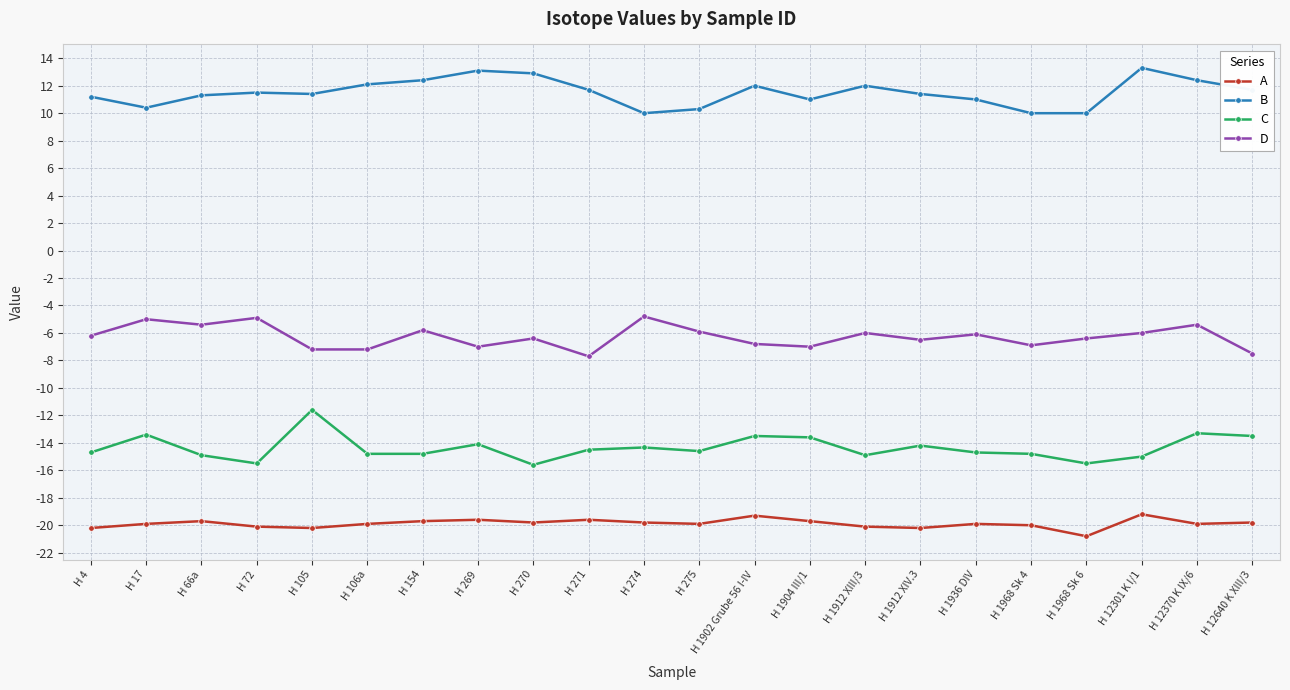

What is the spread (max minus min) of values at H 1902 Grube 56 I-IV?

31.3